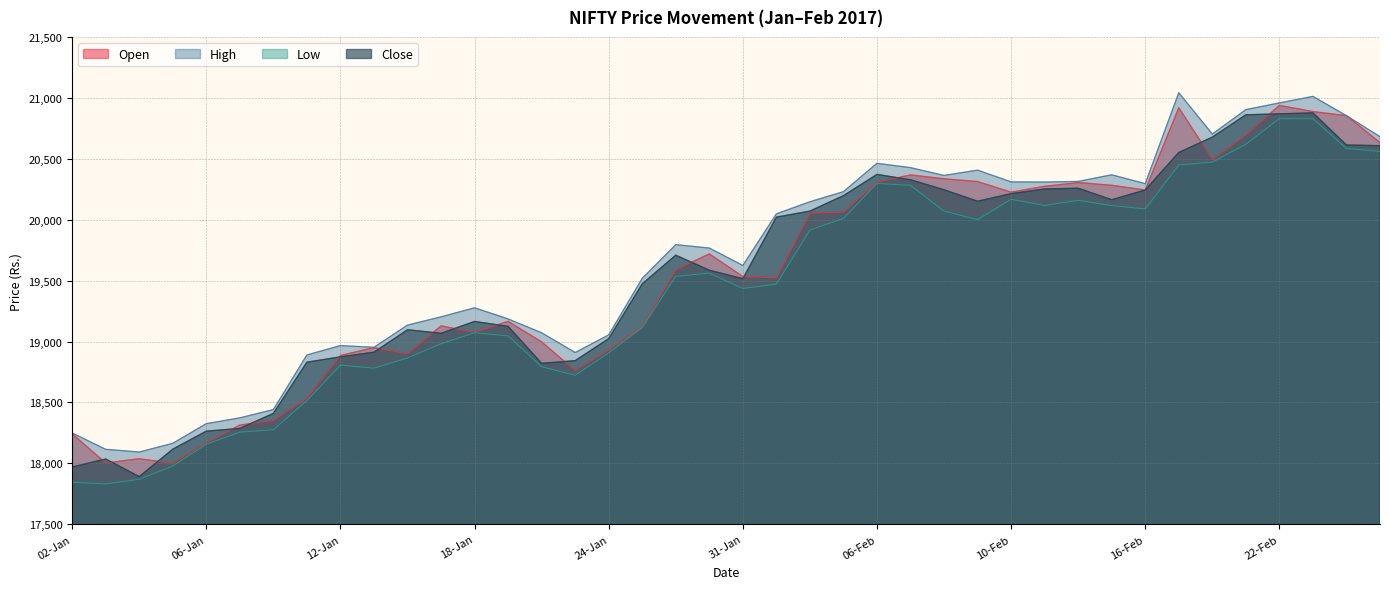

Is the value of High at 31-Jan greater than the value of Low at 10-Feb?

No